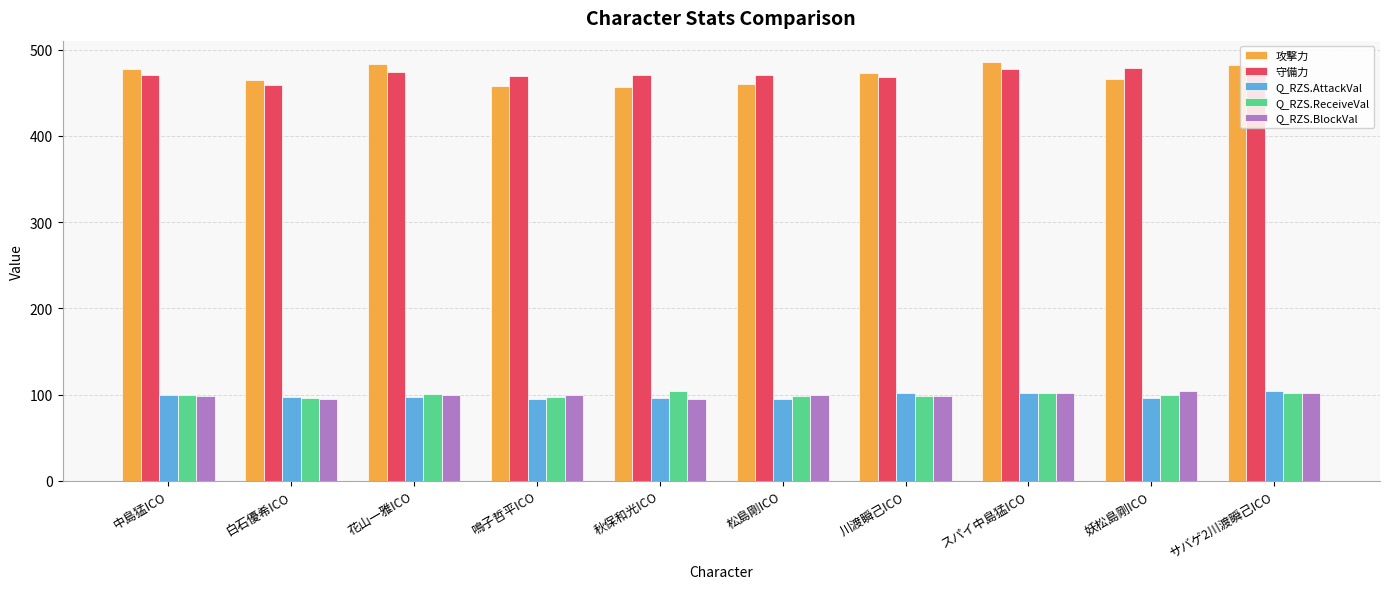

What is the approximate value of Q_RZS.BlockVal at 中島猛ICO?

98.8